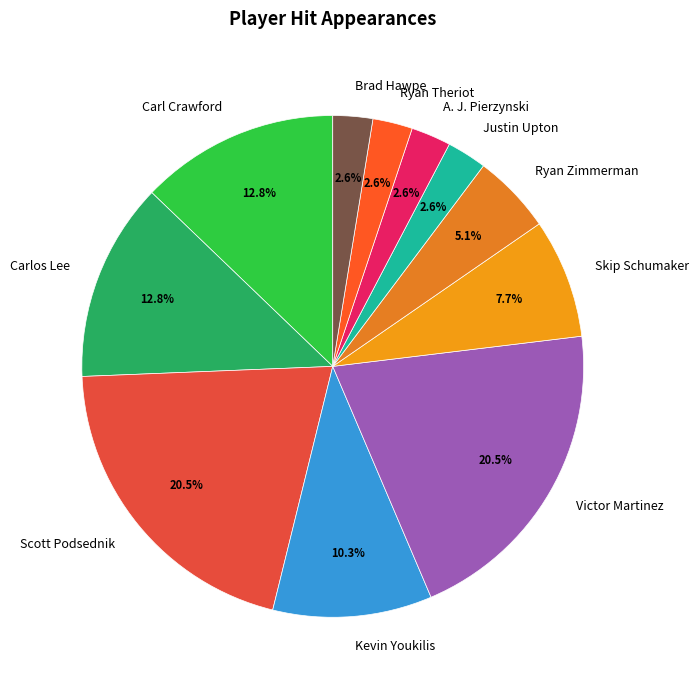

To the nearest percent, what is the combined percentage of Carlos Lee and Justin Upton?

15%